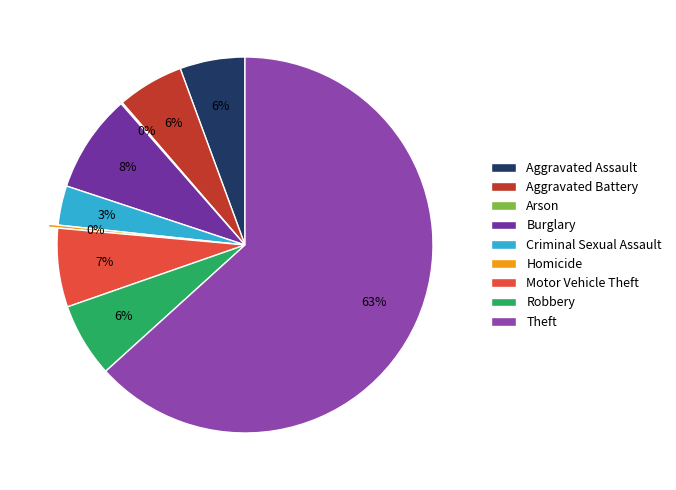

What is the smallest slice in the pie chart?

Arson